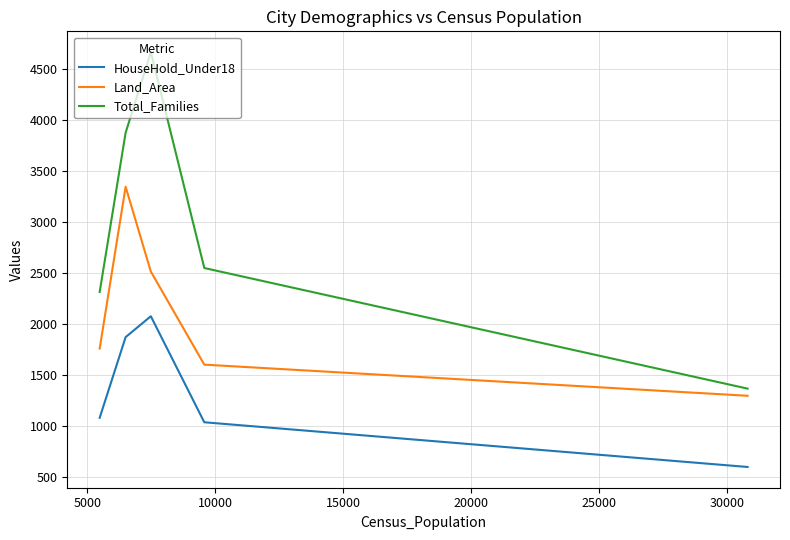

What is the minimum value for HouseHold_Under18?

595.0